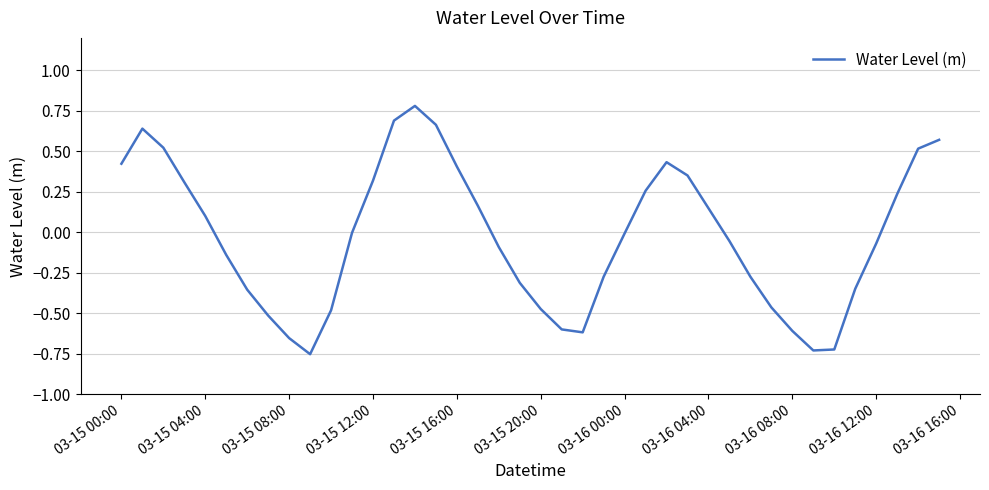

What is the greatest value displayed?

0.8